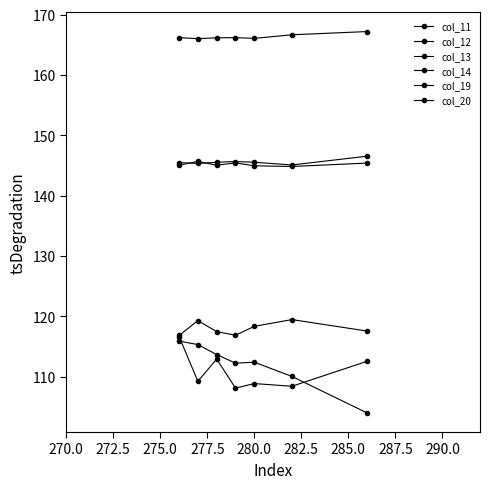

What is the sum of all col_19 values?

783.5